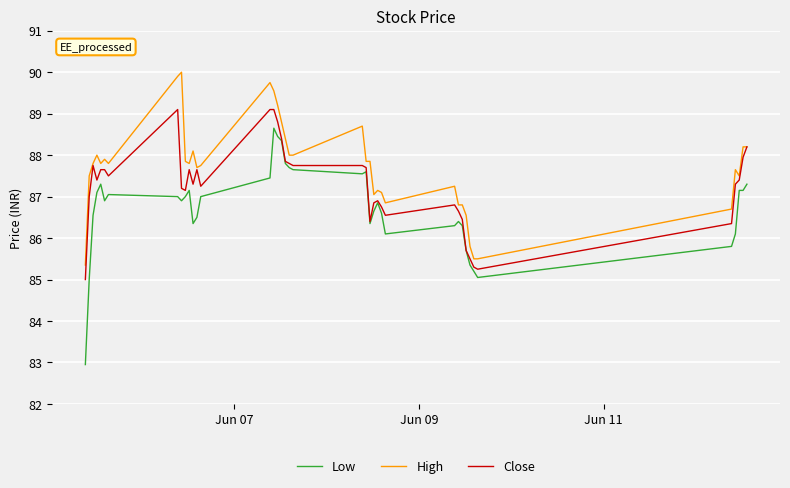

Which series has the largest total across all categories?

High